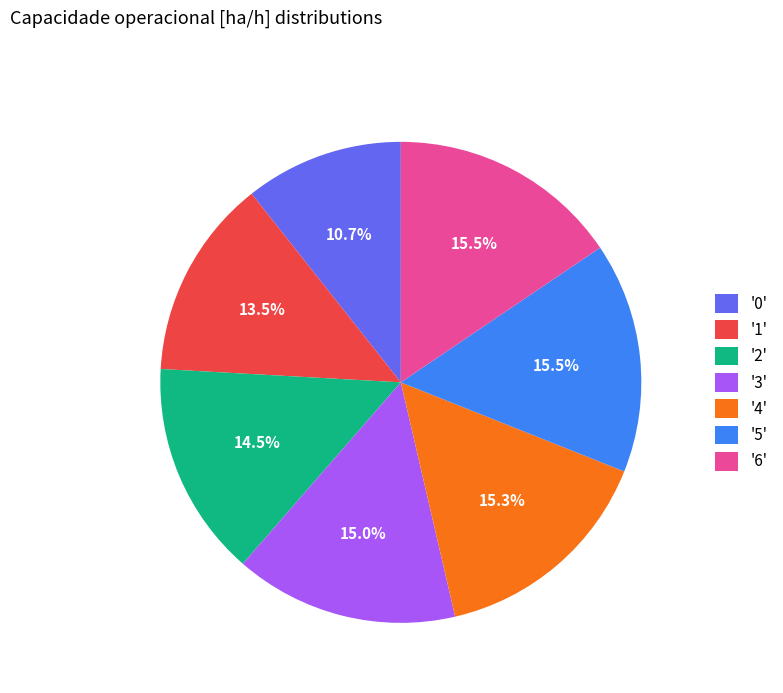

Count the number of slices in the pie.

7